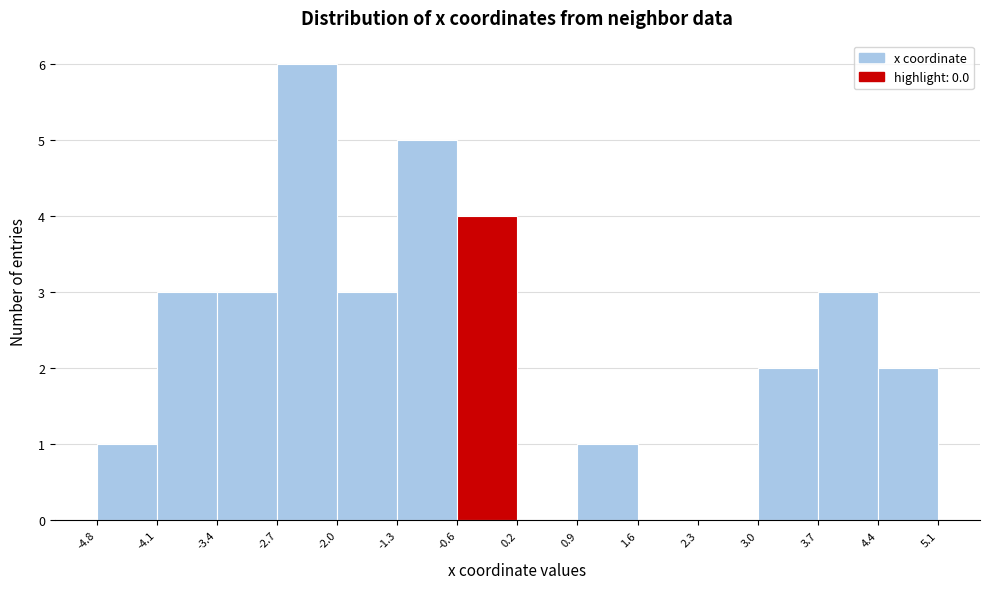

Reading left to right, list every bar in this chart as the range it spans on the x-axis followed by its height. The values are not printed on the chart, so give them approximately, as read against the axis.

-4.8 to -4.1: 1
-4.1 to -3.4: 3
-3.4 to -2.7: 3
-2.7 to -2.0: 6
-2.0 to -1.3: 3
-1.3 to -0.6: 5
-0.6 to 0.2: 4
0.2 to 0.9: 0
0.9 to 1.6: 1
1.6 to 2.3: 0
2.3 to 3.0: 0
3.0 to 3.7: 2
3.7 to 4.4: 3
4.4 to 5.1: 2